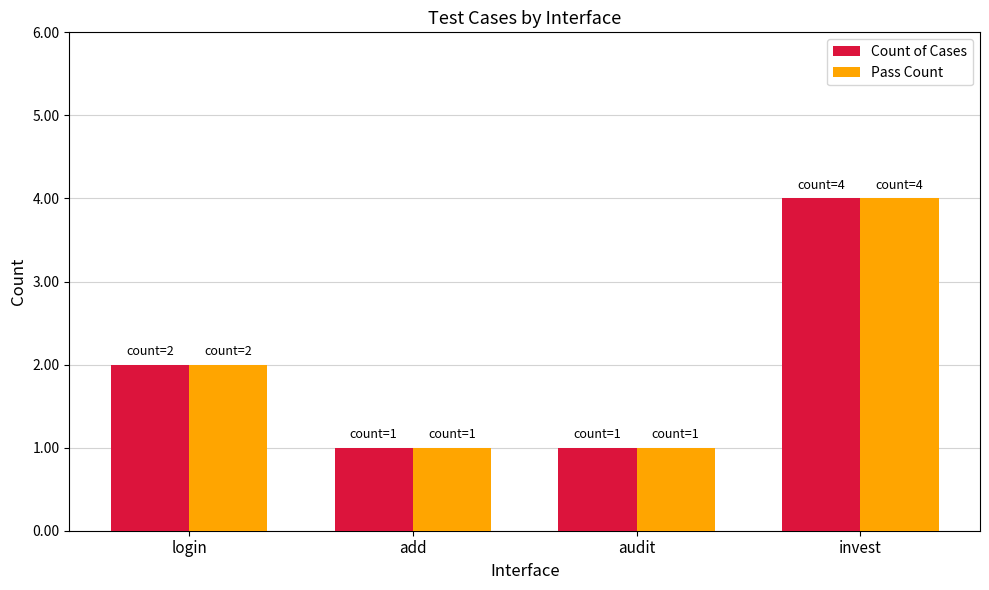

What position from the right is audit?

2